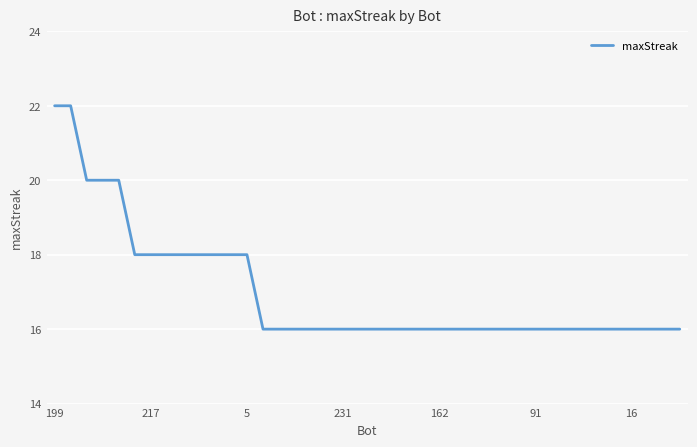

What is the maximum value shown in the chart?

22